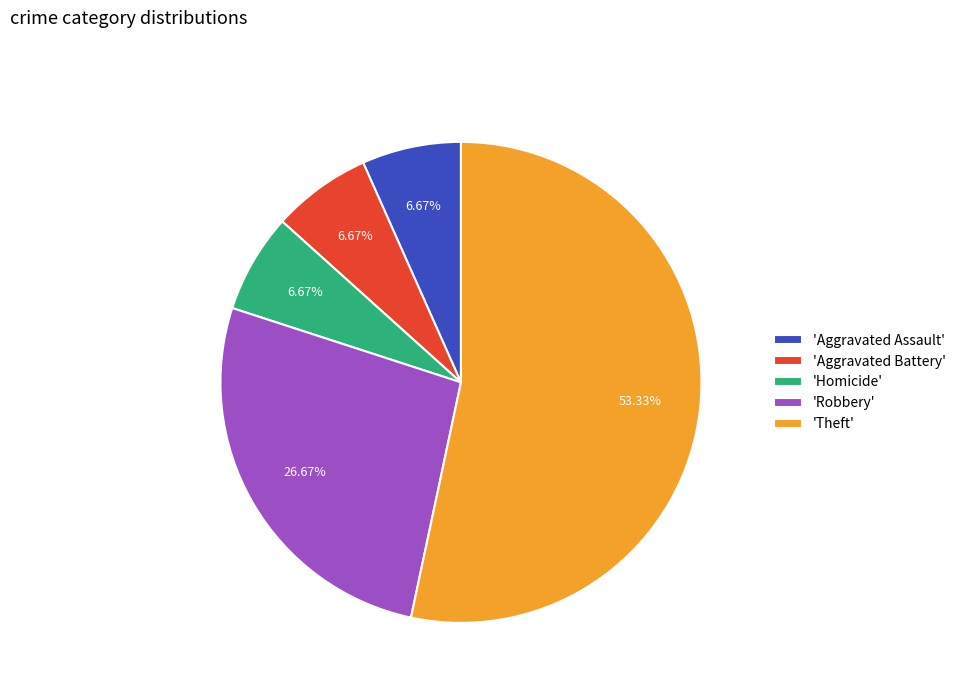

What is the largest slice in the pie chart?

'Theft'